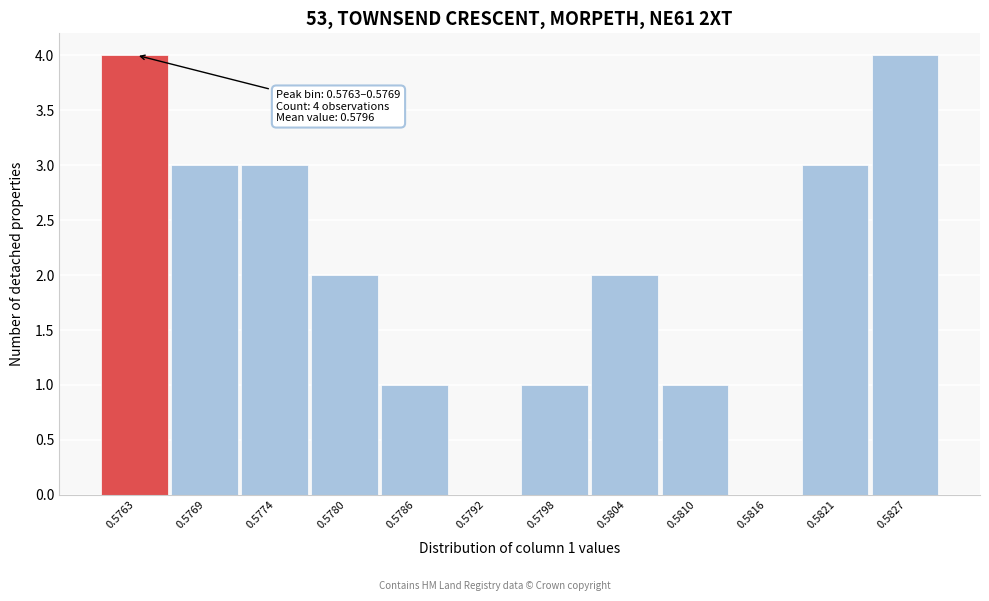

Reading left to right, transcribe all the data shown in this chart.

0.5763=4	0.5769=3	0.5774=3	0.5780=2	0.5786=1	0.5792=0	0.5798=1	0.5804=2	0.5810=1	0.5816=0	0.5821=3	0.5827=4